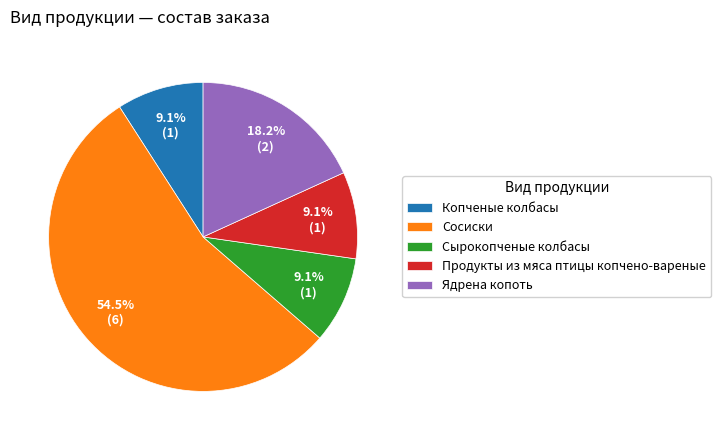

How many segments does this pie chart have?

5